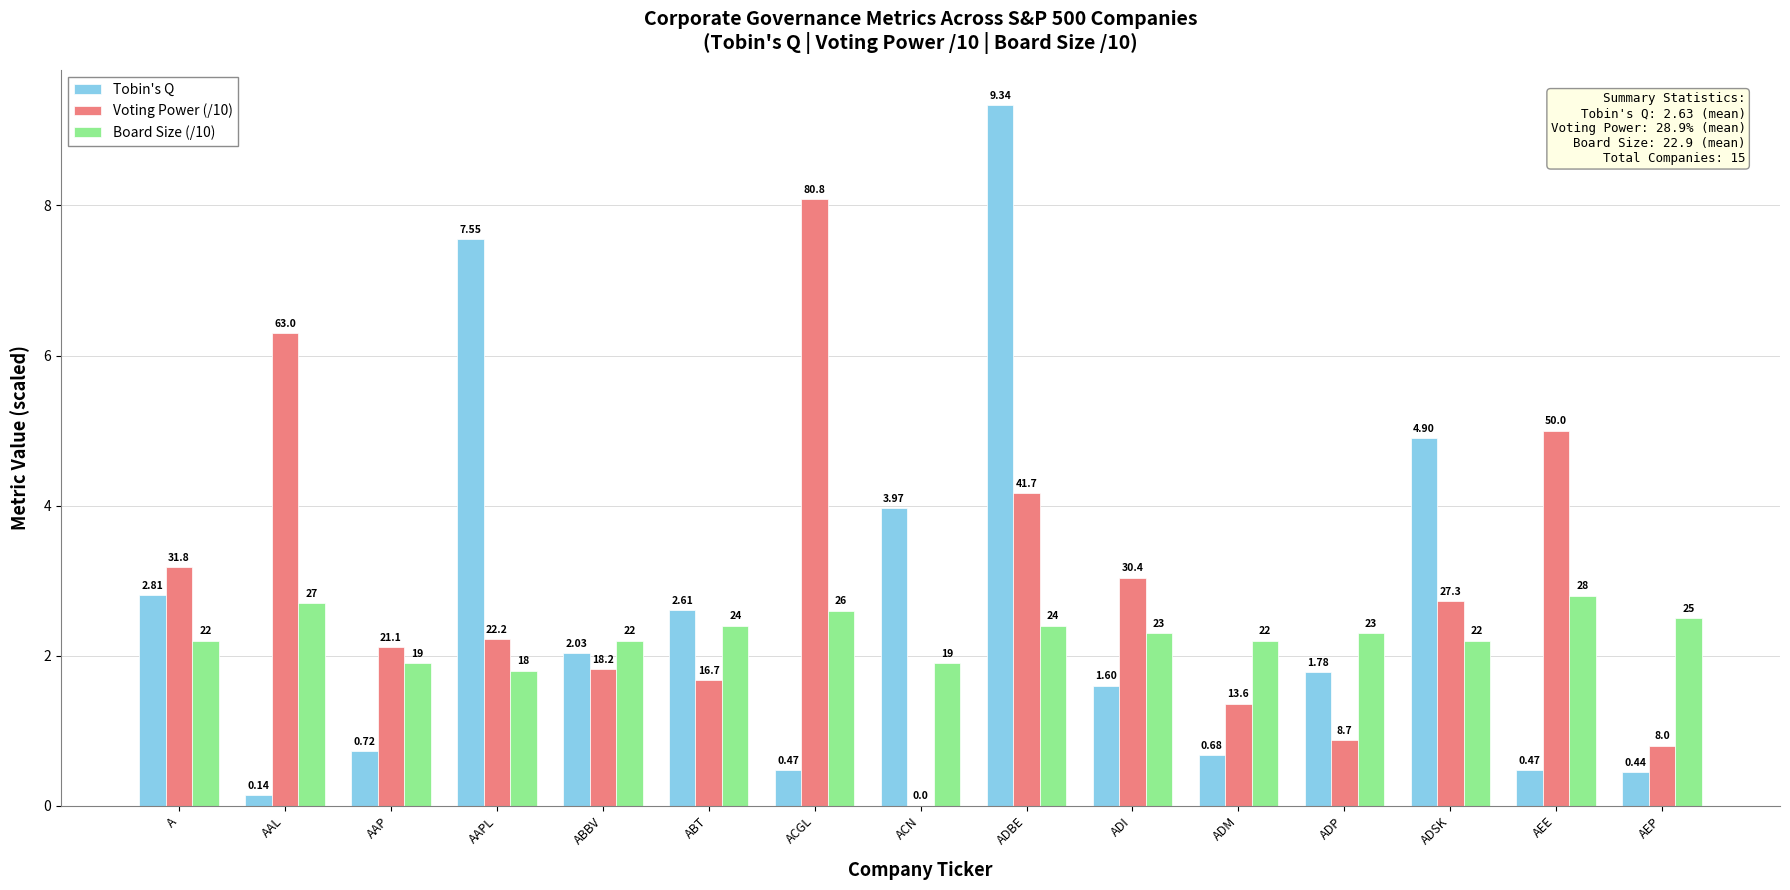

The Tobin's Q series shows 1.8 at ADP. True or false?

True